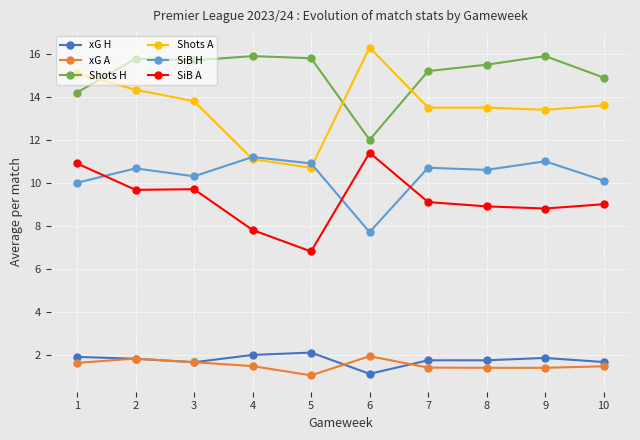

Which category has the lowest value in the xG H series?

6